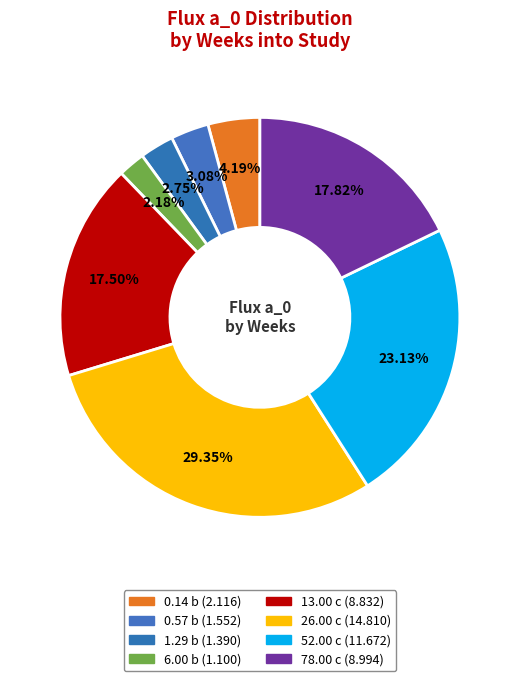

What percentage do 1.29 b and 0.14 b together represent?

6.9%